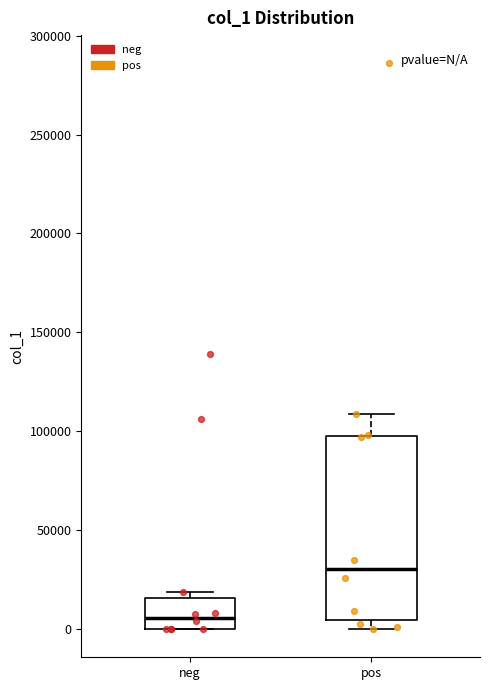

Reading left to right, read every box against the y-axis: the position of its median line, the range the box covers, and the ends of its whiskers. The values are not printed on the chart, so give them approximately, as read against the axis.

neg: median 5000, box 0 to 15000, whiskers 0 to 20000
pos: median 30000, box 5000 to 100000, whiskers 0 to 110000